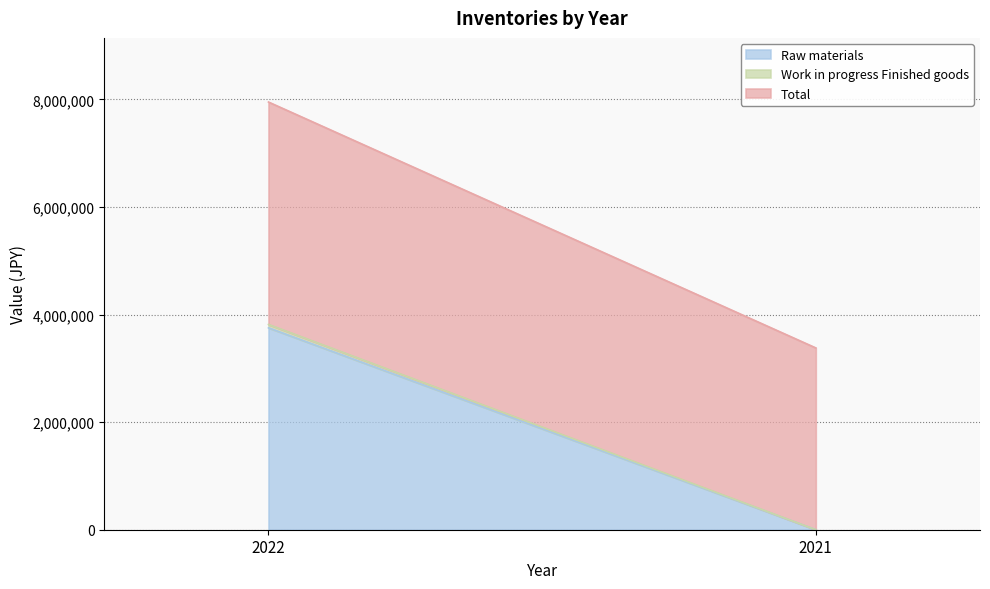

Does the chart have visible grid lines?

Yes